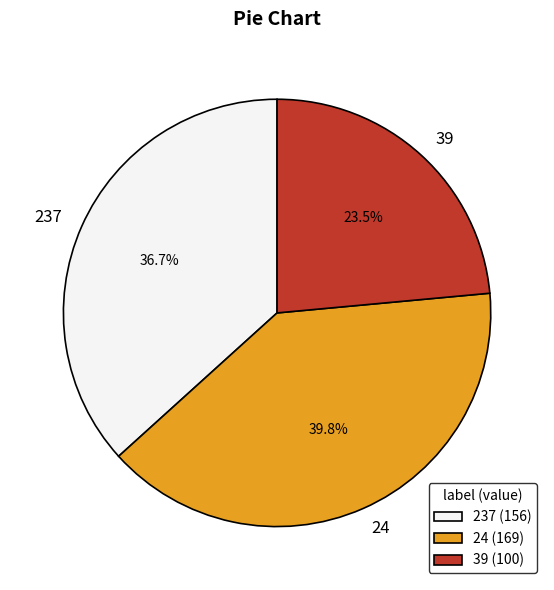

Rank the categories by value from lowest to highest.

39, 237, 24